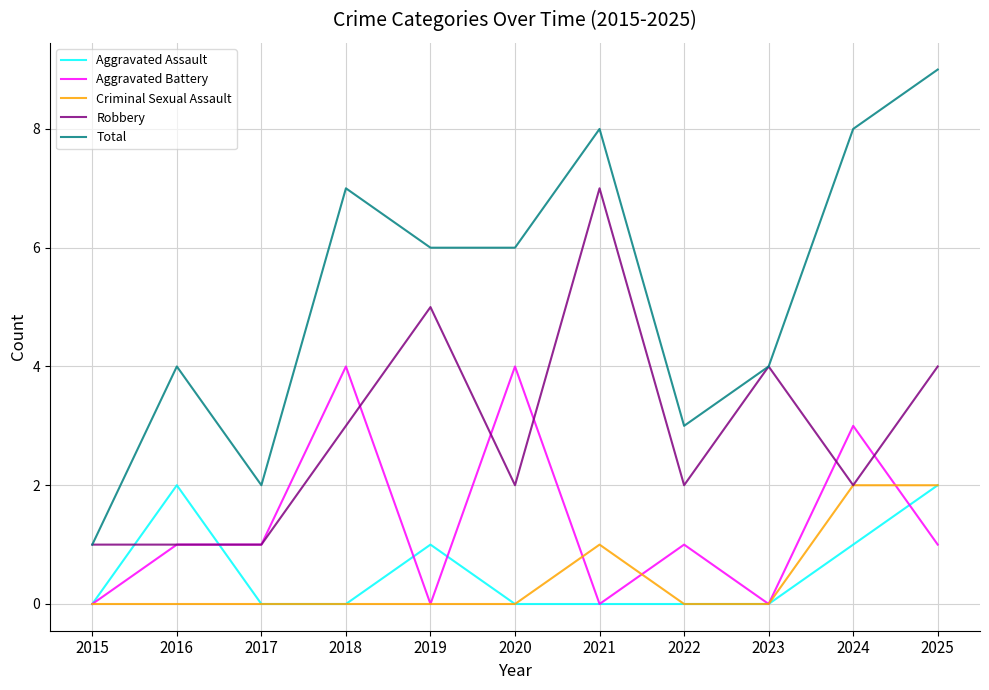

True or false: Aggravated Assault and Total intersect in this chart.

False